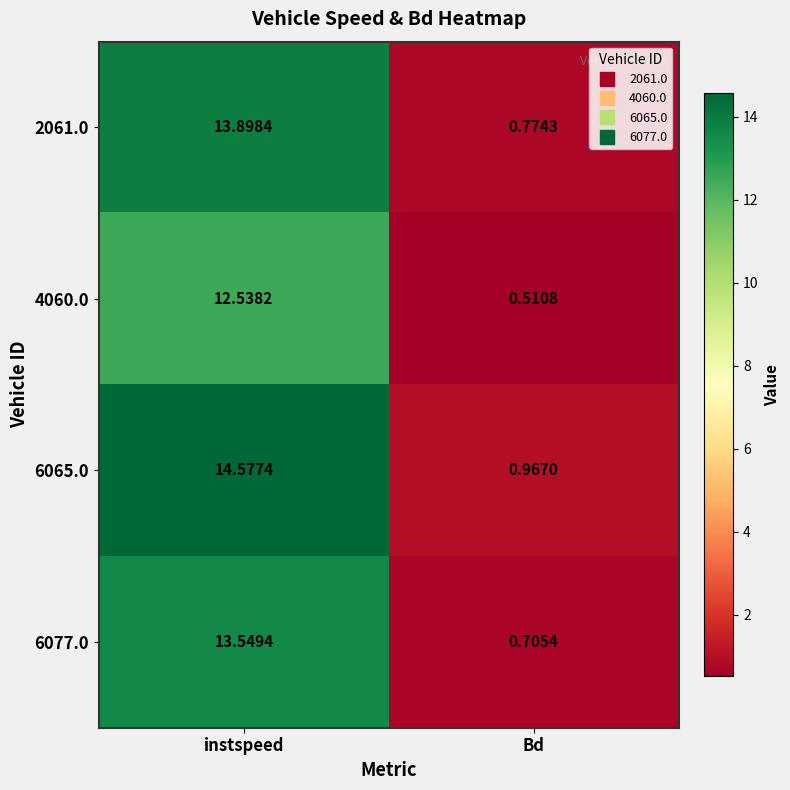

Which label corresponds to the smallest value in the chart?

Bd